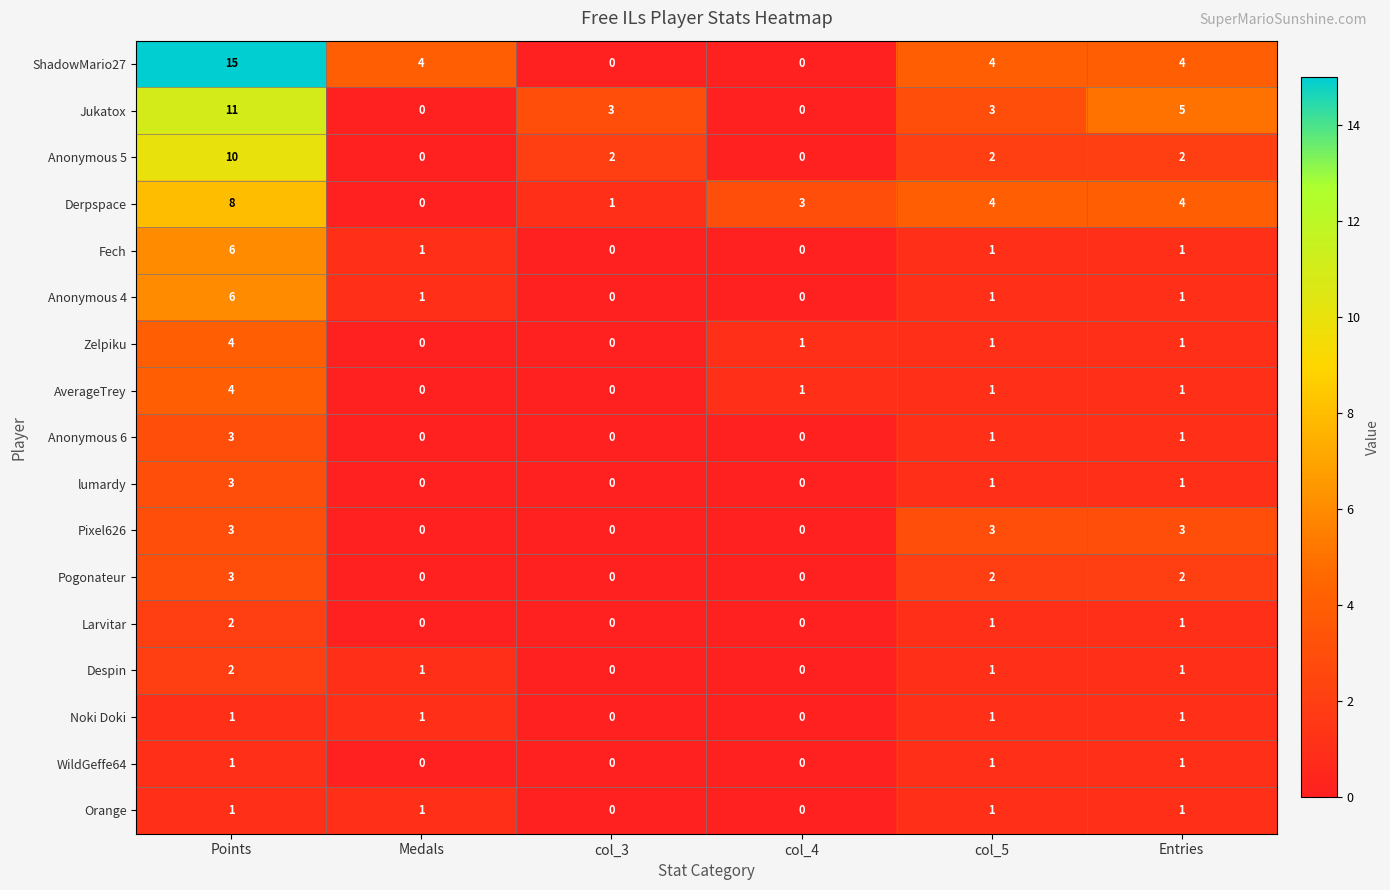

How many distinct data groups are displayed?

17